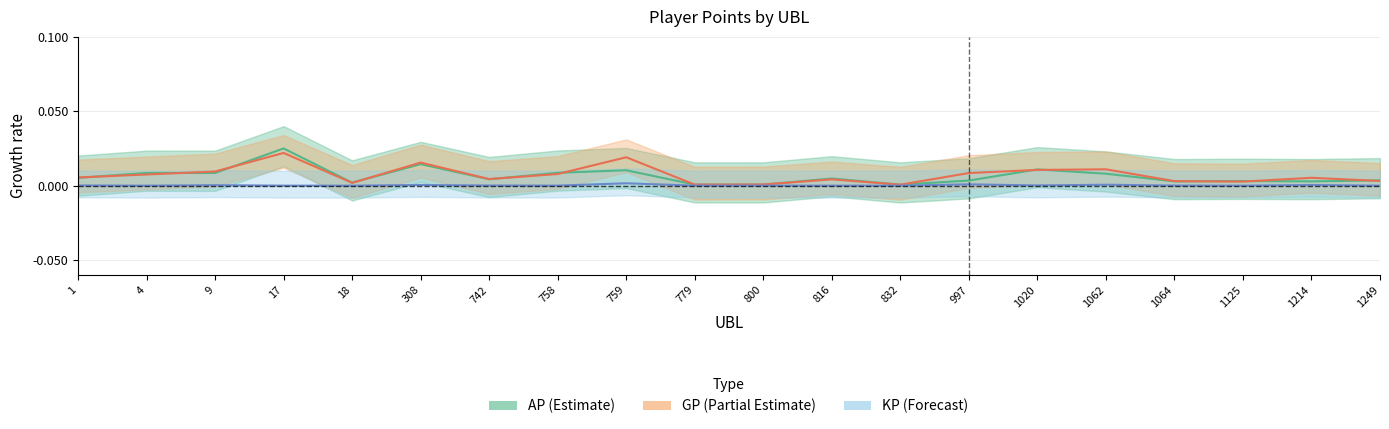

Where is the first local minimum for GP?

18